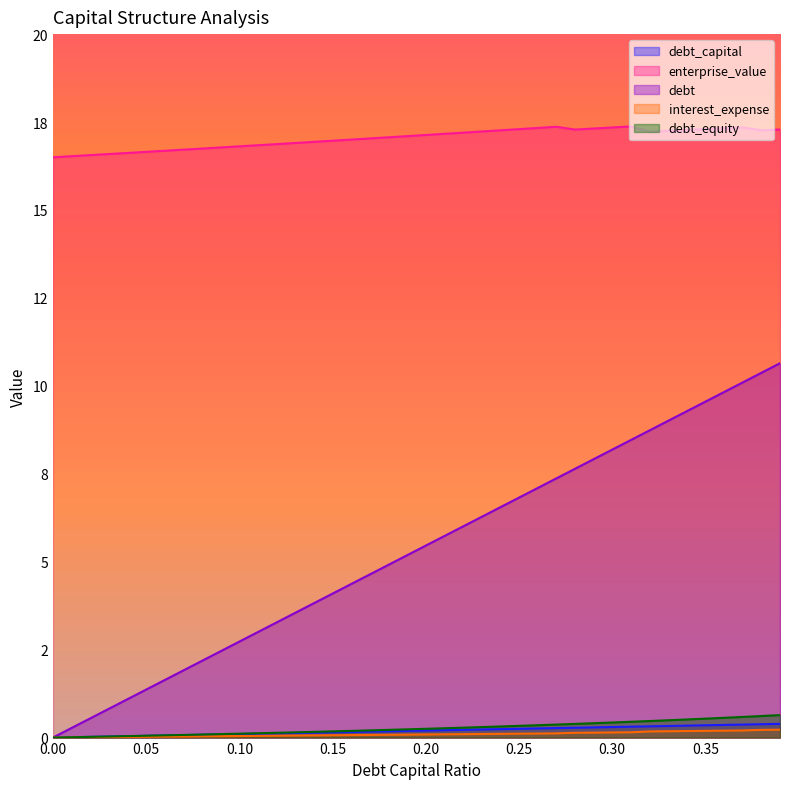

True or false: debt_equity and debt_capital intersect in this chart.

False